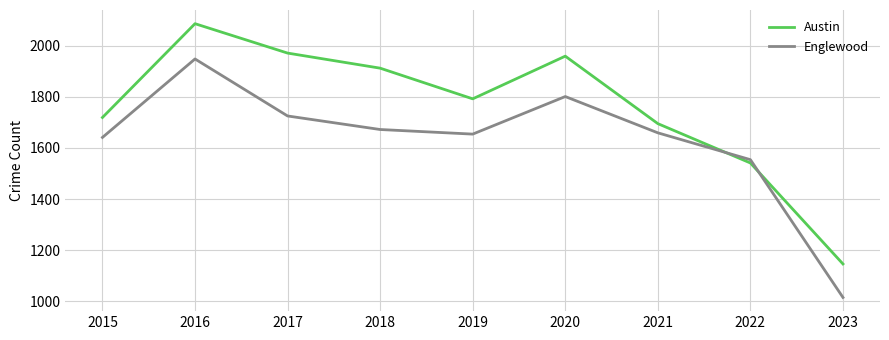

In Austin, how many points are lower than both neighbors (excluding endpoints)?

1